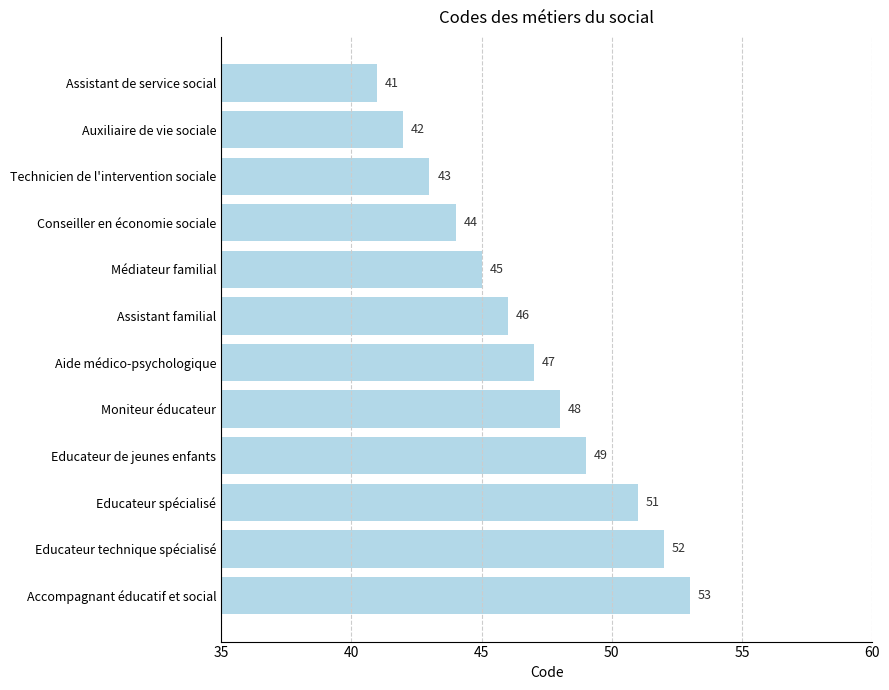

At which label is the value closest to 47?

Aide médico-psychologique